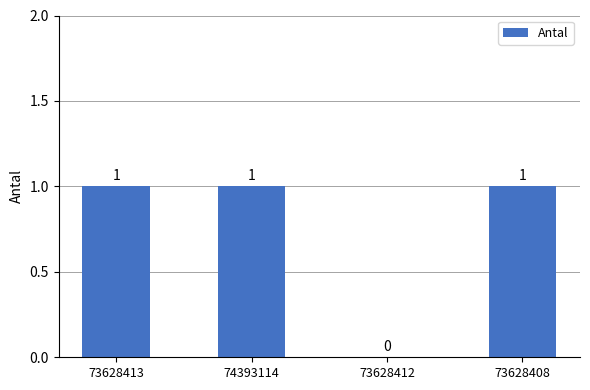

What is the sum of the values at 73628412 and 74393114?

1